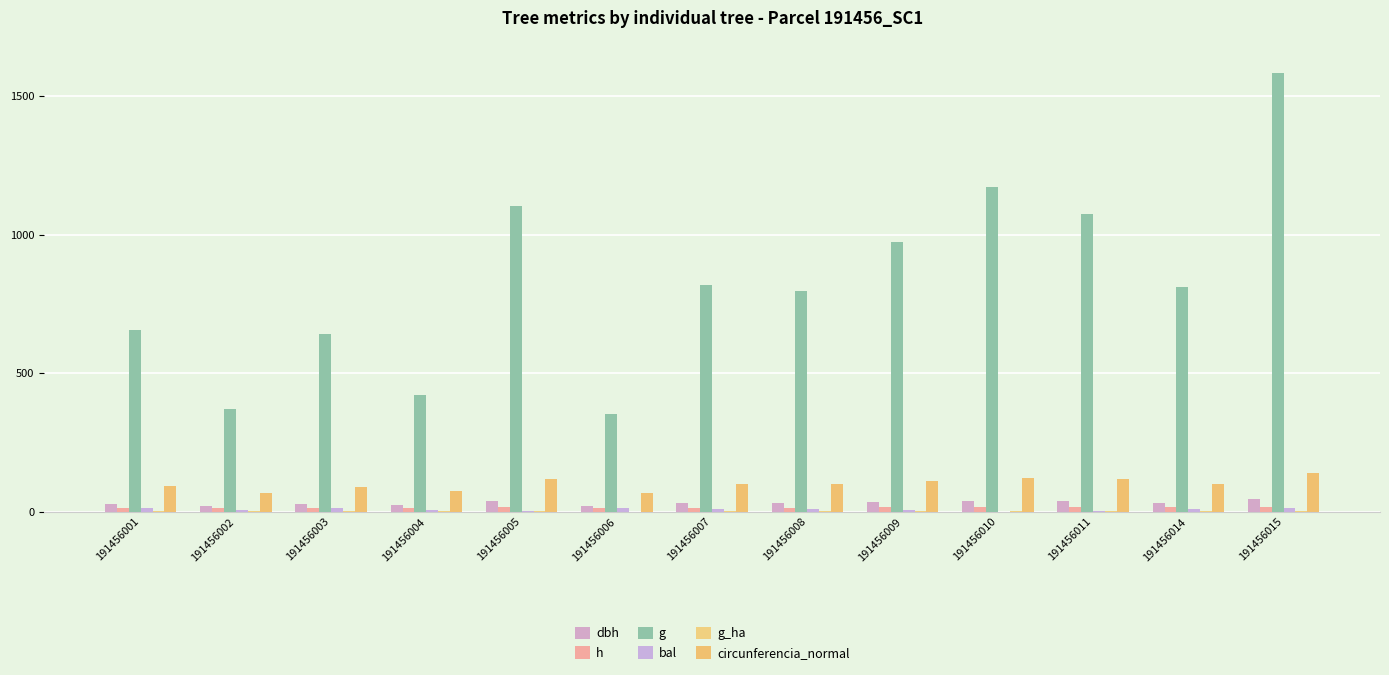

What is the maximum value for dbh?

44.9